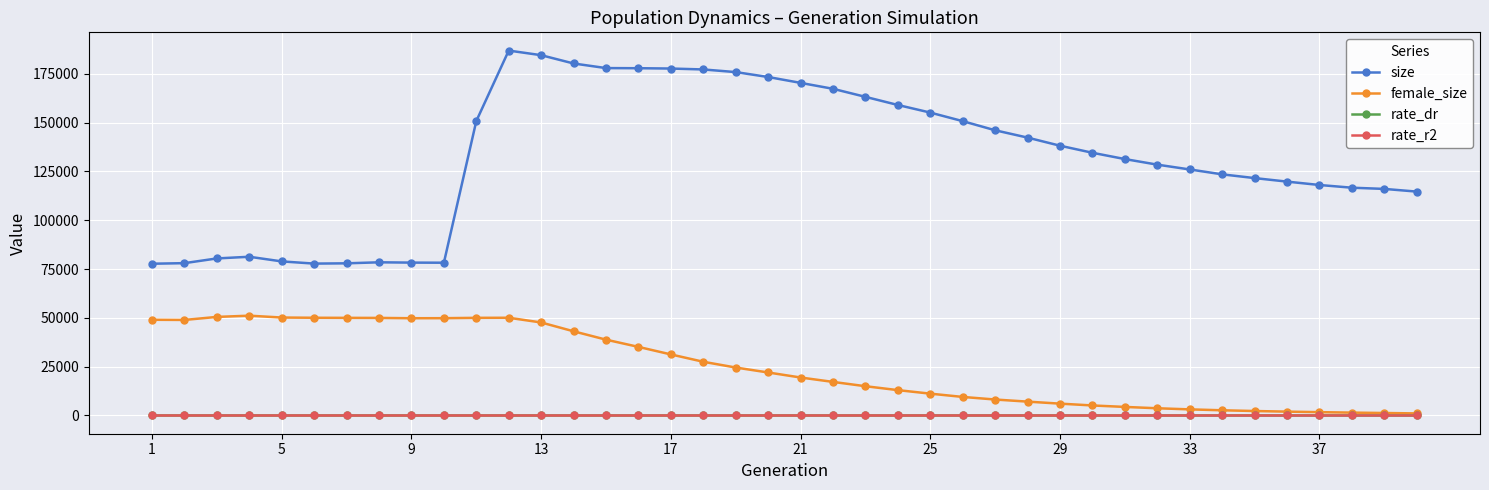

True or false: rate_dr and size intersect in this chart.

False